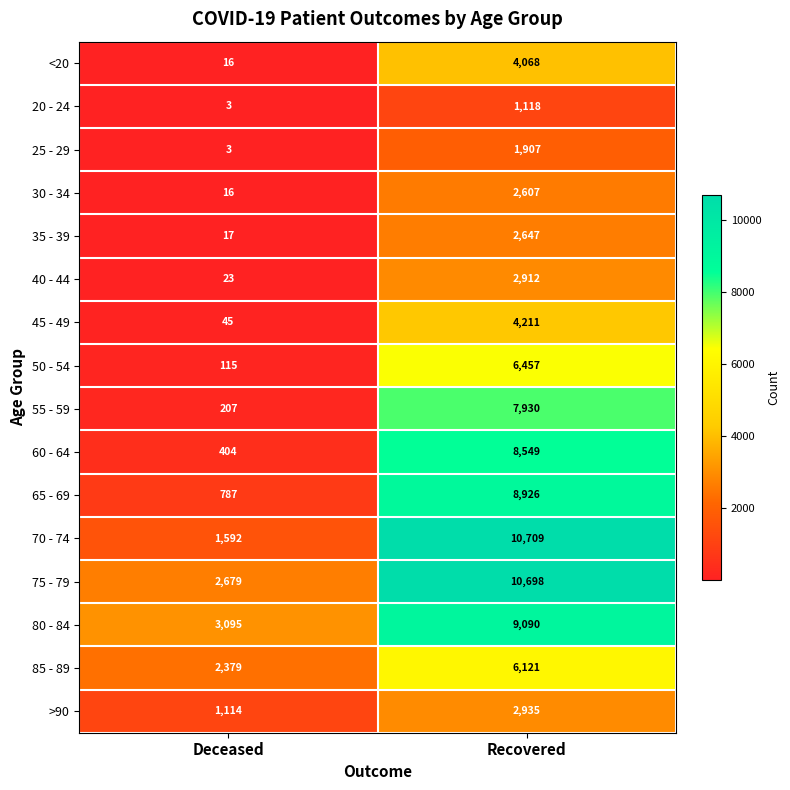

True or false: 30 - 34 has a value of 16 at Deceased.

True